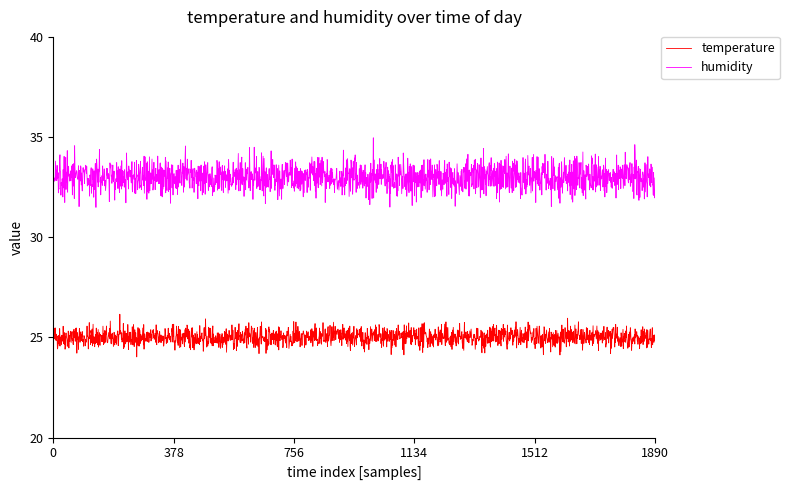

What is the greatest value displayed?

35.0